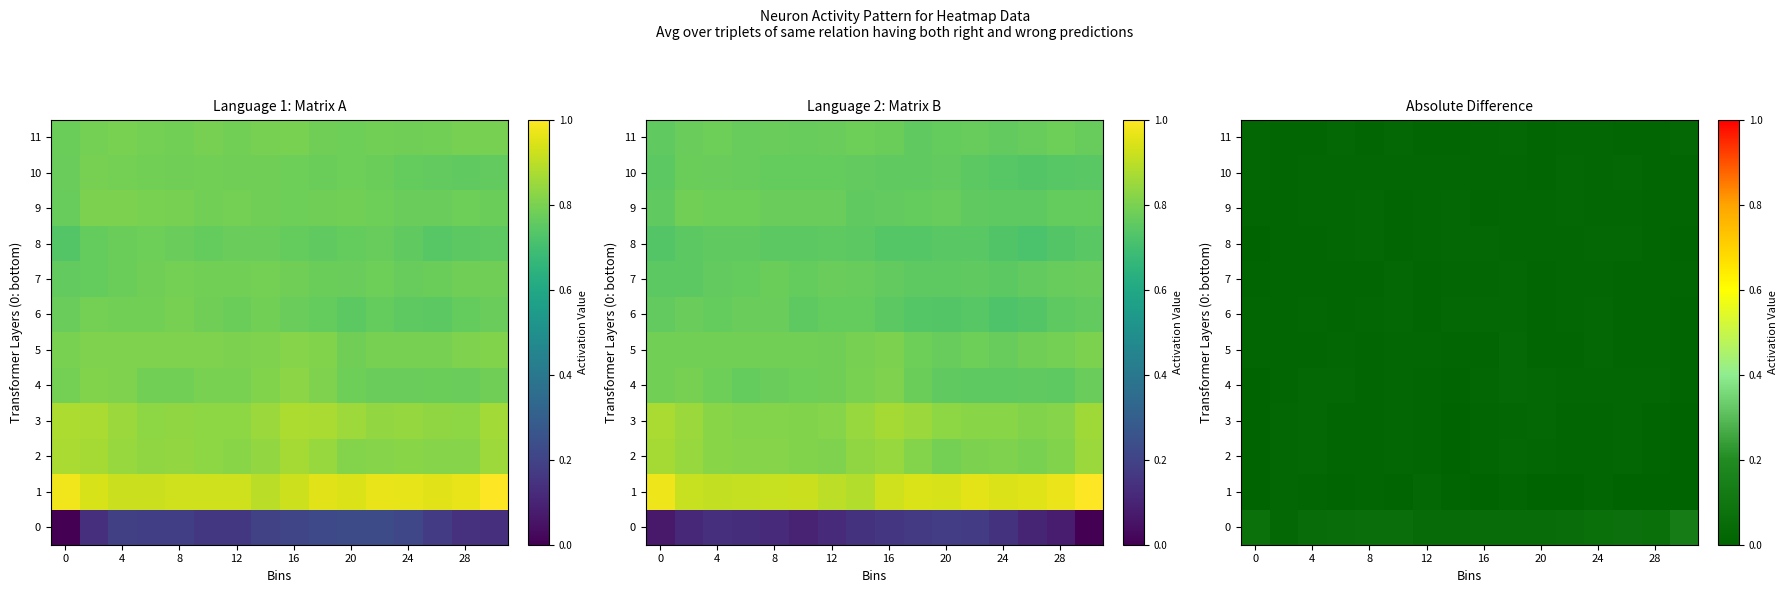

At which category is the sum across all series the highest?

9